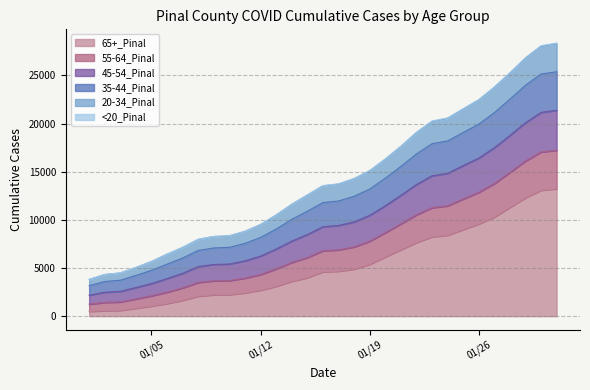

What is the spread (max minus min) of values at 1/29/2021?

14557